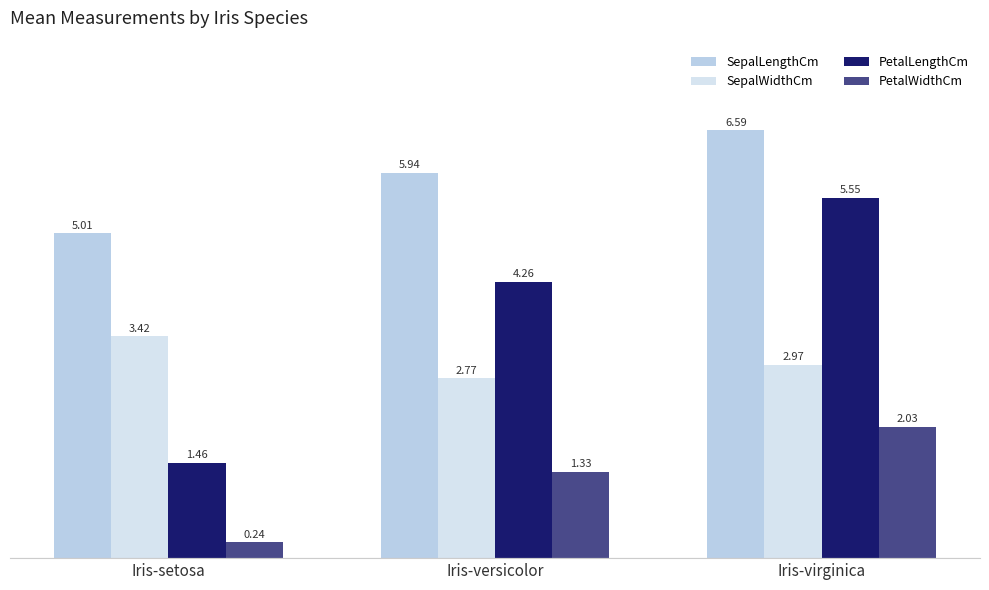

At which label is SepalWidthCm closest to 3?

Iris-virginica